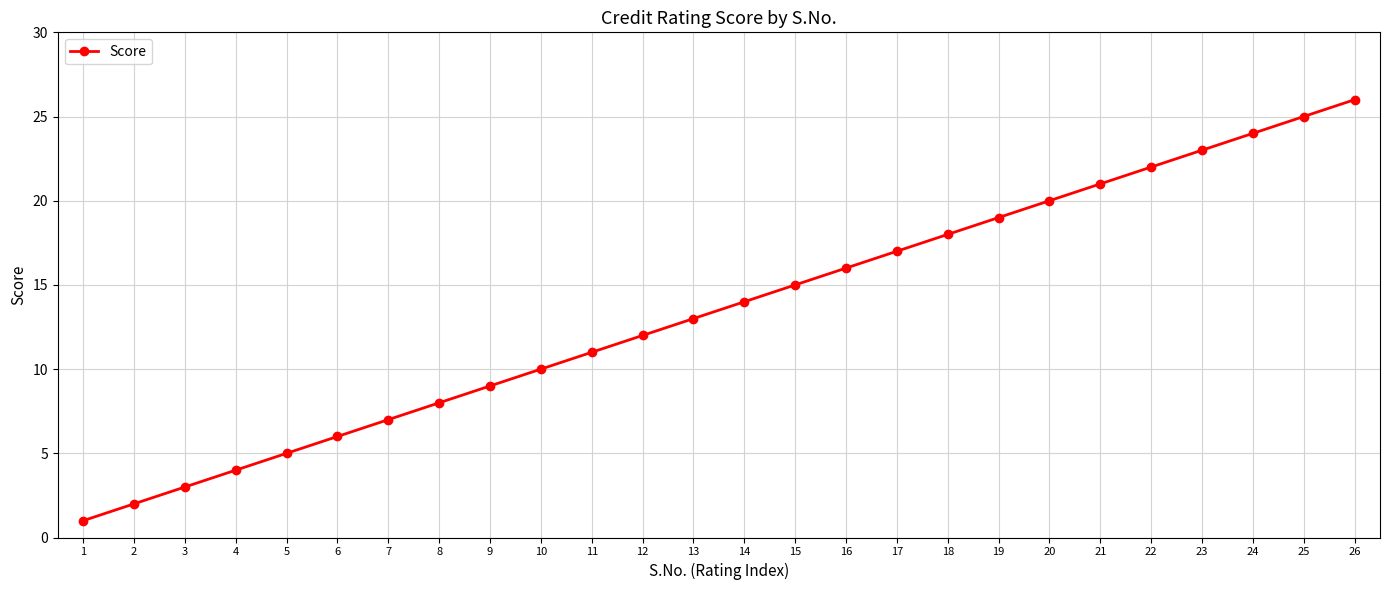

What is the sum of all values?

351